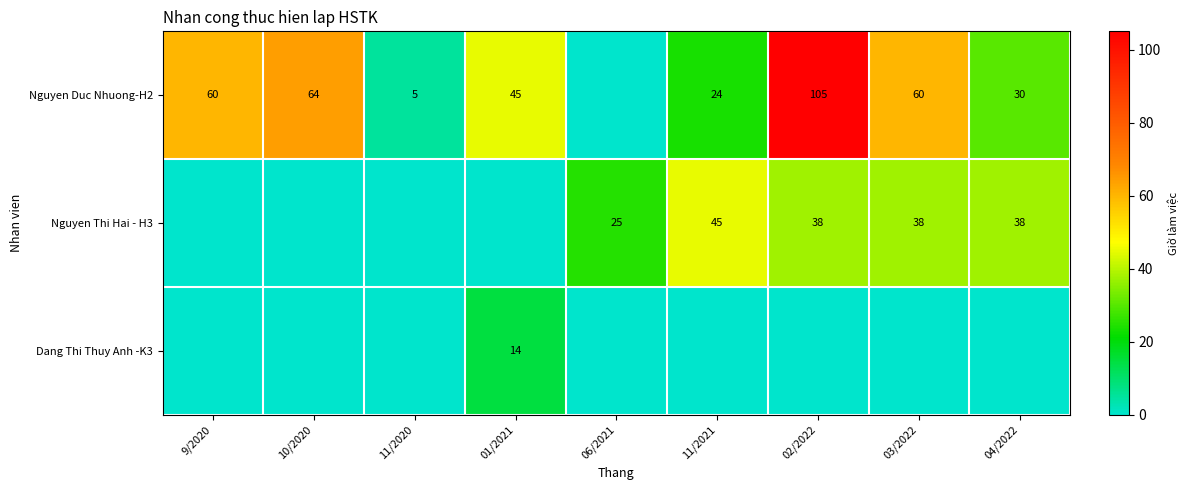

The value of Nguyen Thi Hai - H3 at 06/2021 is 25. True or false?

True